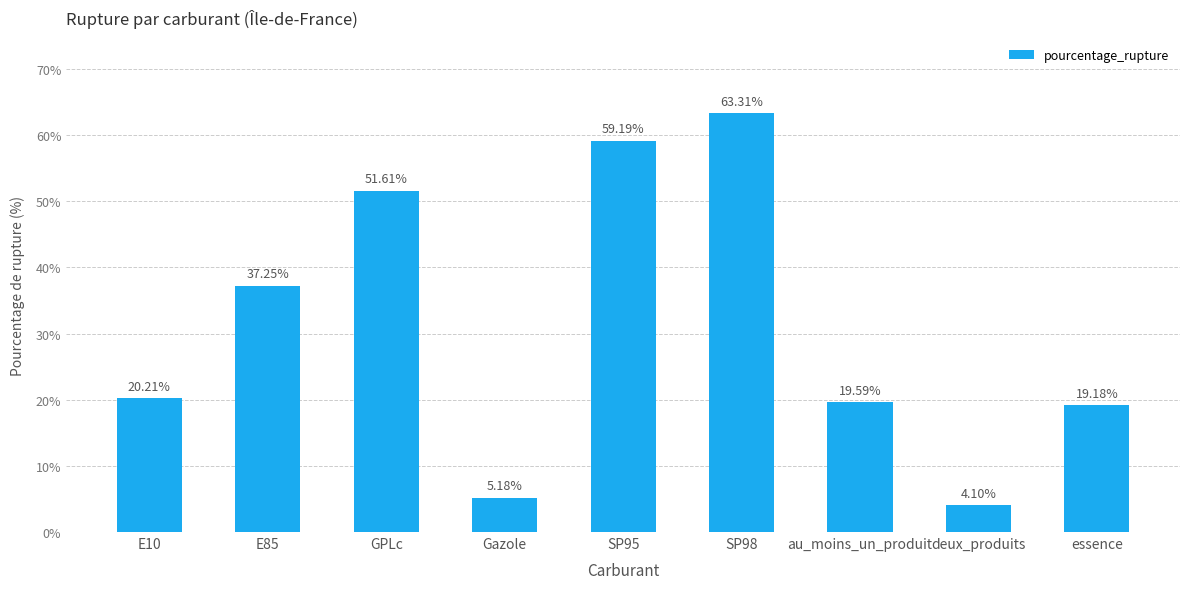

The value at E85 is 37.2. True or false?

True